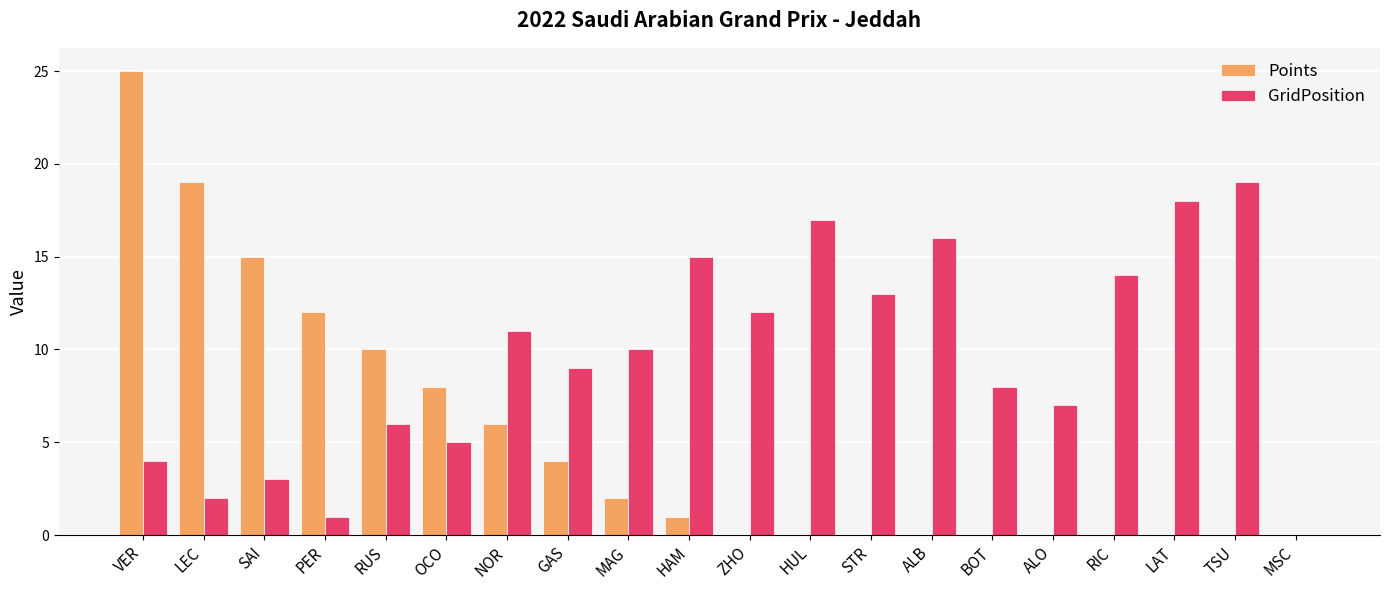

Is the value of GridPosition at ALB greater than the value of Points at LEC?

No